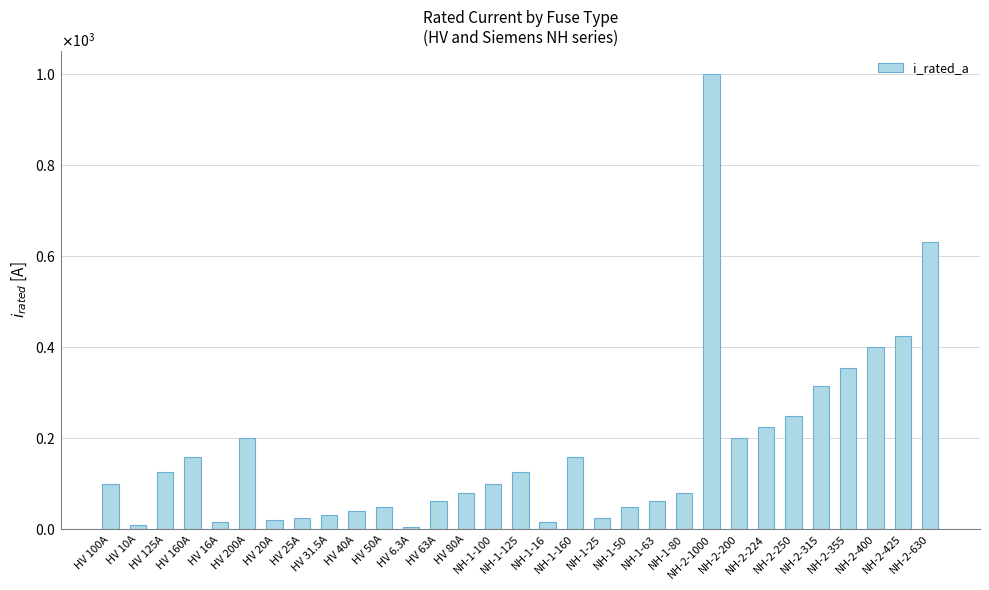

Reading left to right, transcribe all the data shown in this chart.

100.0	10.0	125.0	160.0	16.0	200.0	20.0	25.0	31.5	40.0	50.0	6.3	63.0	80.0	100.0	125.0	16.0	160.0	25.0	50.0	63.0	80.0	1000.0	200.0	224.0	250.0	315.0	355.0	400.0	425.0	630.0